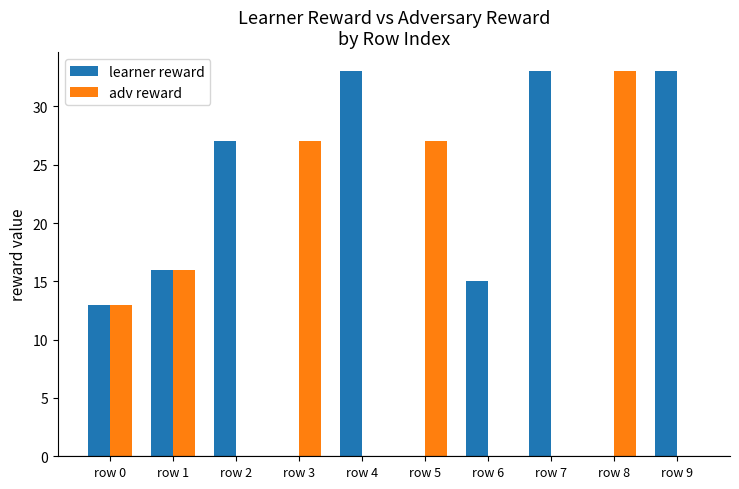

The learner reward series shows 14 at row 3. True or false?

False